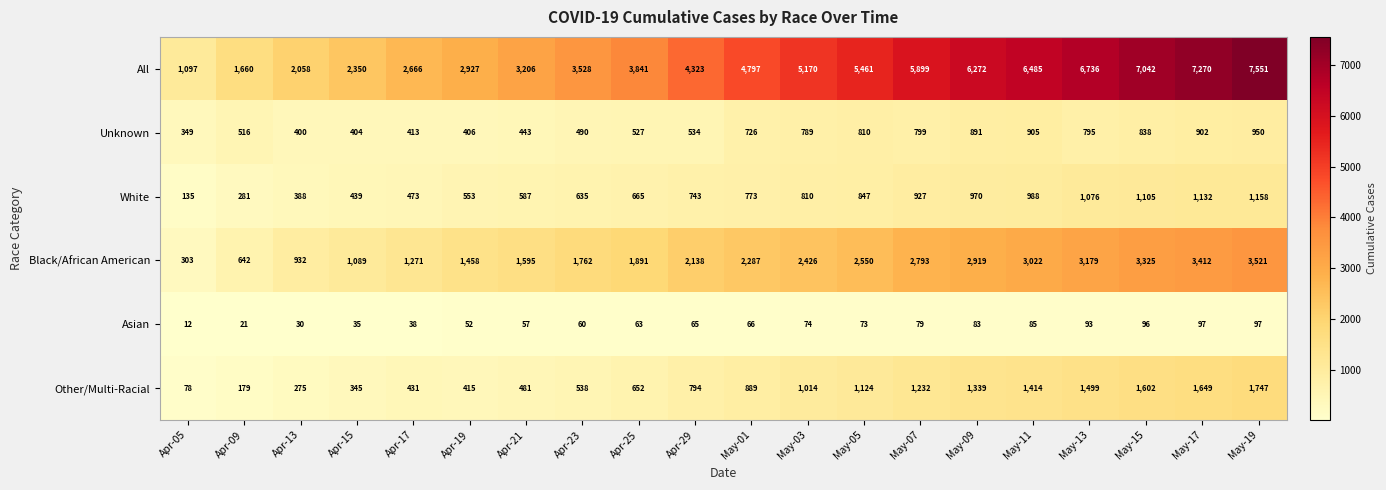

Which label corresponds to the largest value in the chart?

May-19